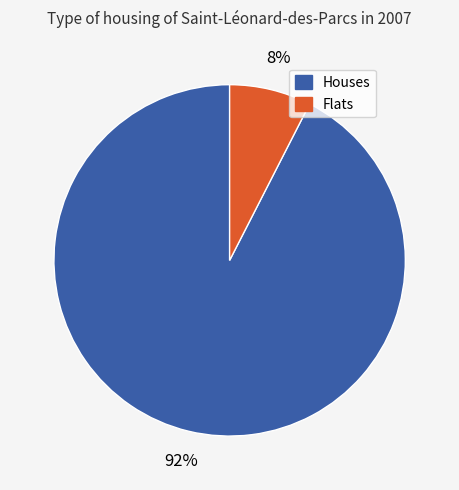

To the nearest percent, what is the average slice percentage?

50%